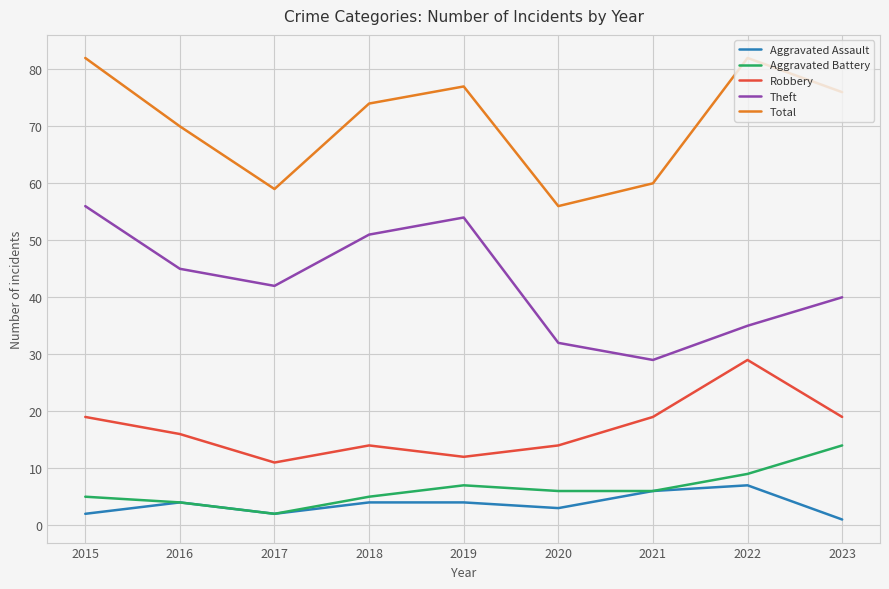

Is the value of Total at 2018 greater than the value of Aggravated Battery at 2019?

Yes